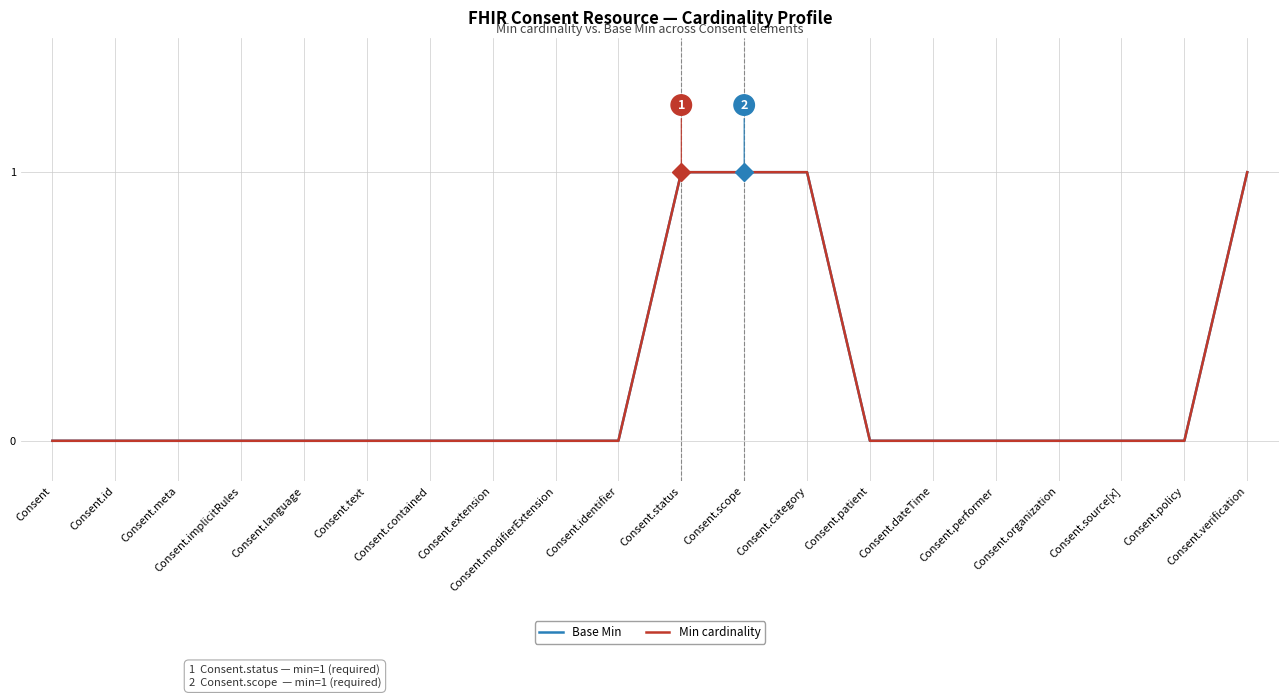

Which has a higher value, Consent.meta or Consent.source[x]?

Consent.meta